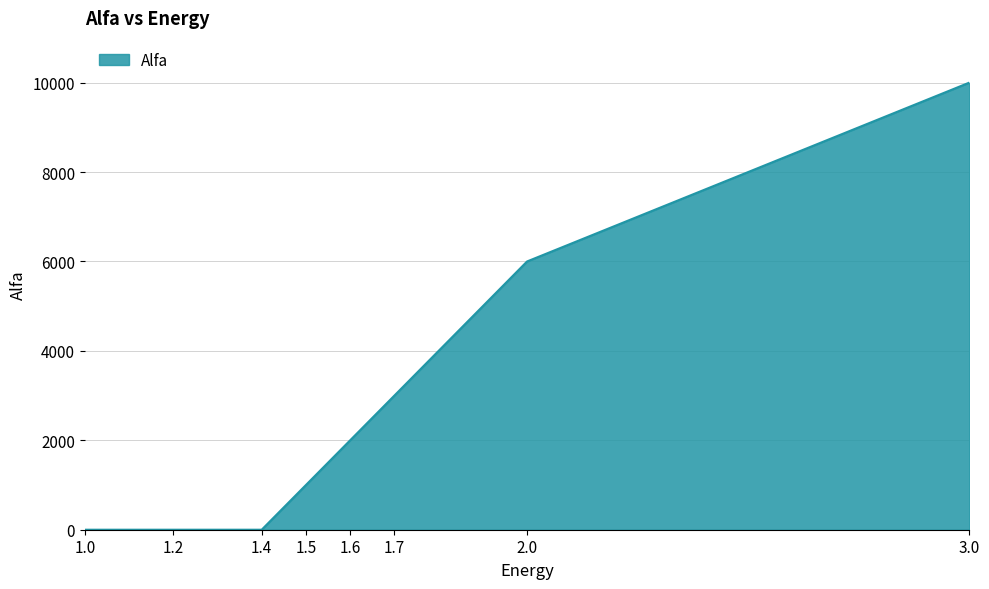

Reading left to right, extract all data points from this chart.

1.0=0	1.2=0	1.4=0	1.5=1000	1.6=2000	1.7=3000	2.0=6000	3.0=10000